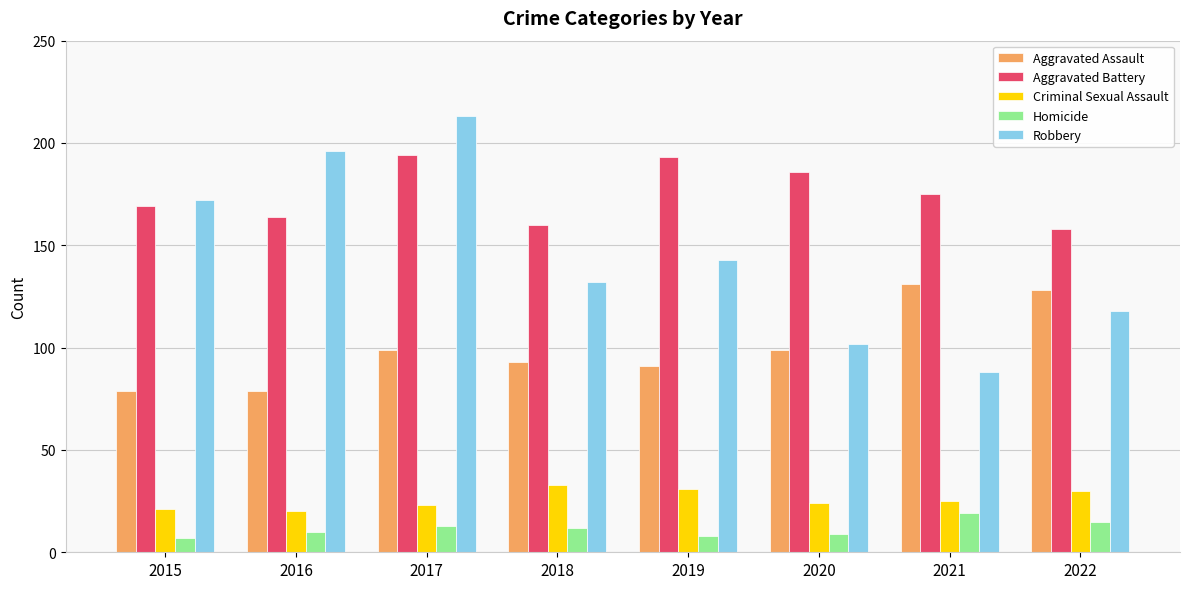

How many series are shown in this chart?

5